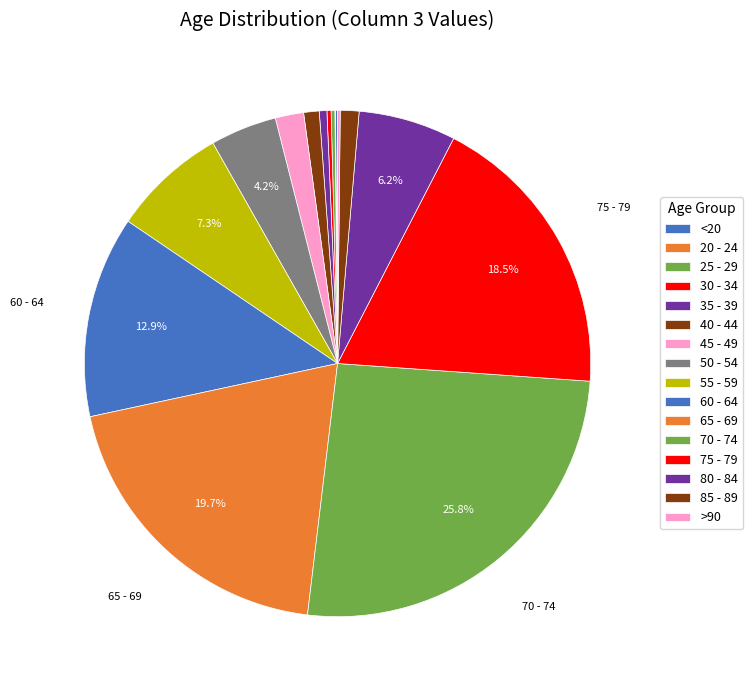

Is 80 - 84 the majority of the pie?

No